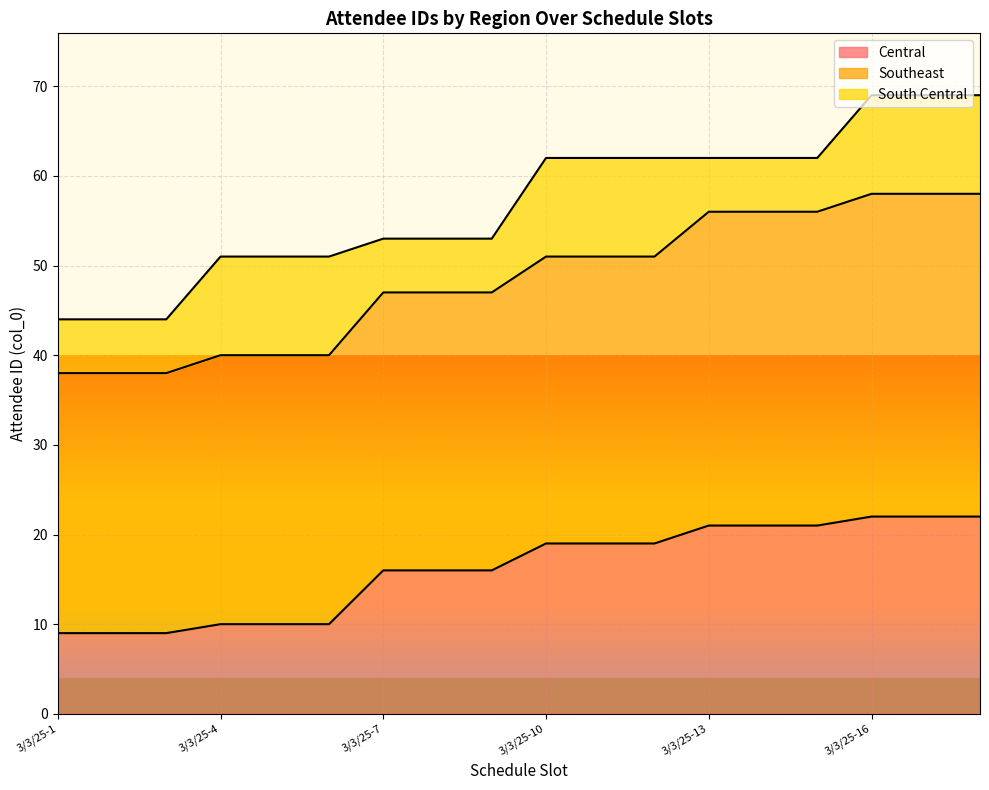

List the series in order of their peak value, highest first.

Southeast, Central, South Central